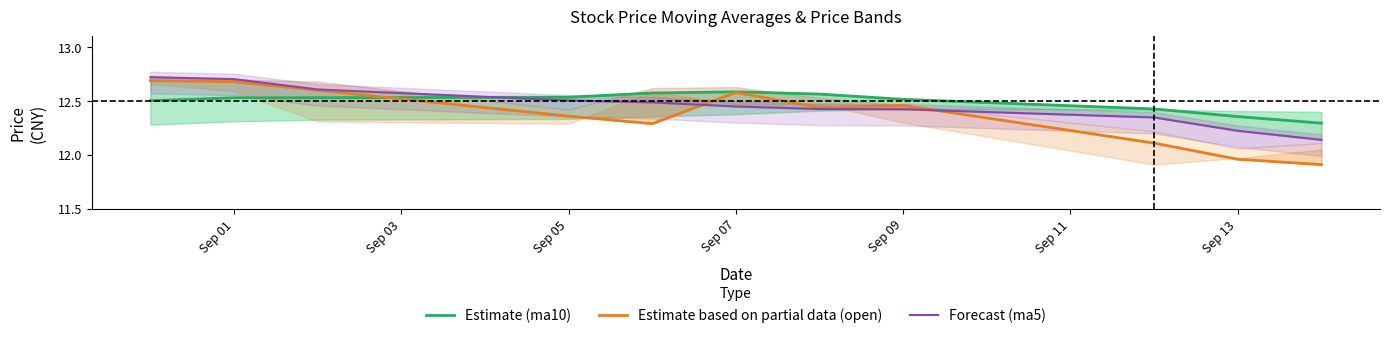

What is the difference between the second highest and second lowest values in the Estimate (ma10) series?

0.2